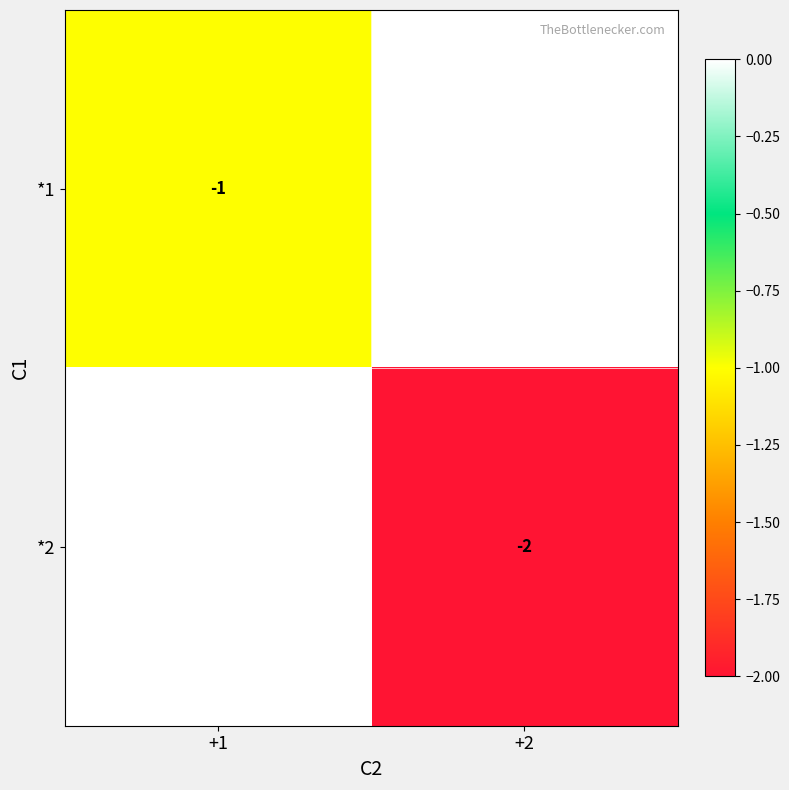

Is it true that *2 equals -3 at +2?

False